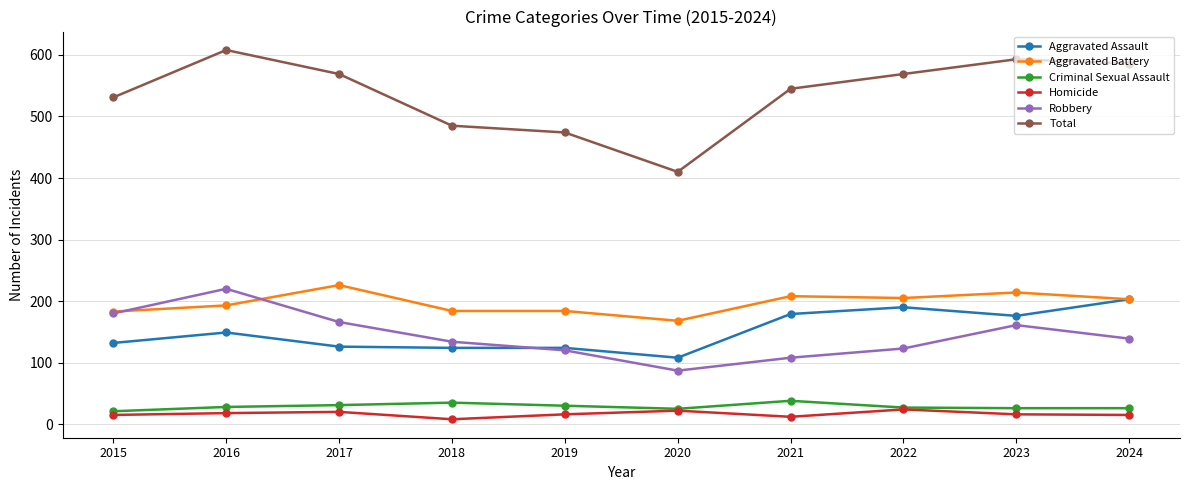

True or false: Robbery and Criminal Sexual Assault cross at least once.

False